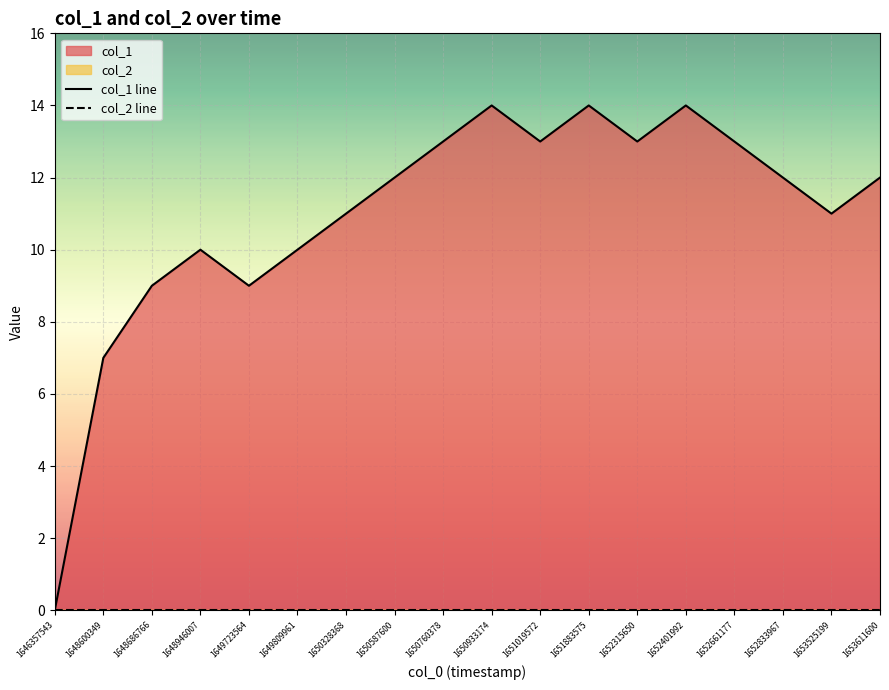

Between 1648600349 and 1650587600, which is larger?

1650587600